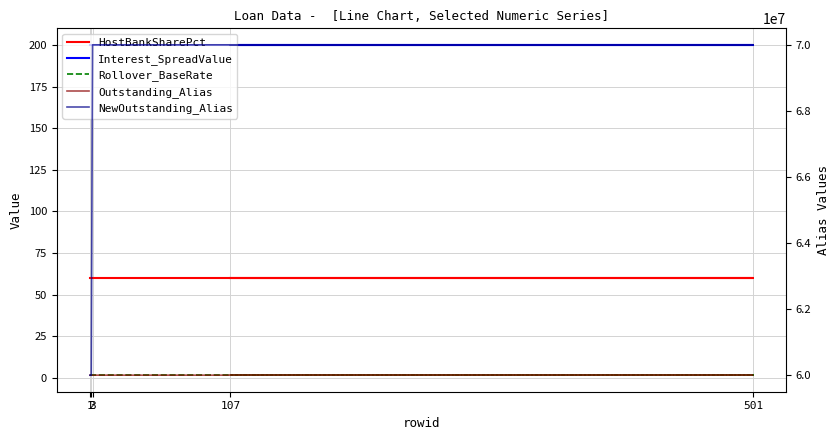

Rank the series at 1 from lowest to highest value.

Rollover_BaseRate, HostBankSharePct, Interest_SpreadValue, NewOutstanding_Alias, Outstanding_Alias